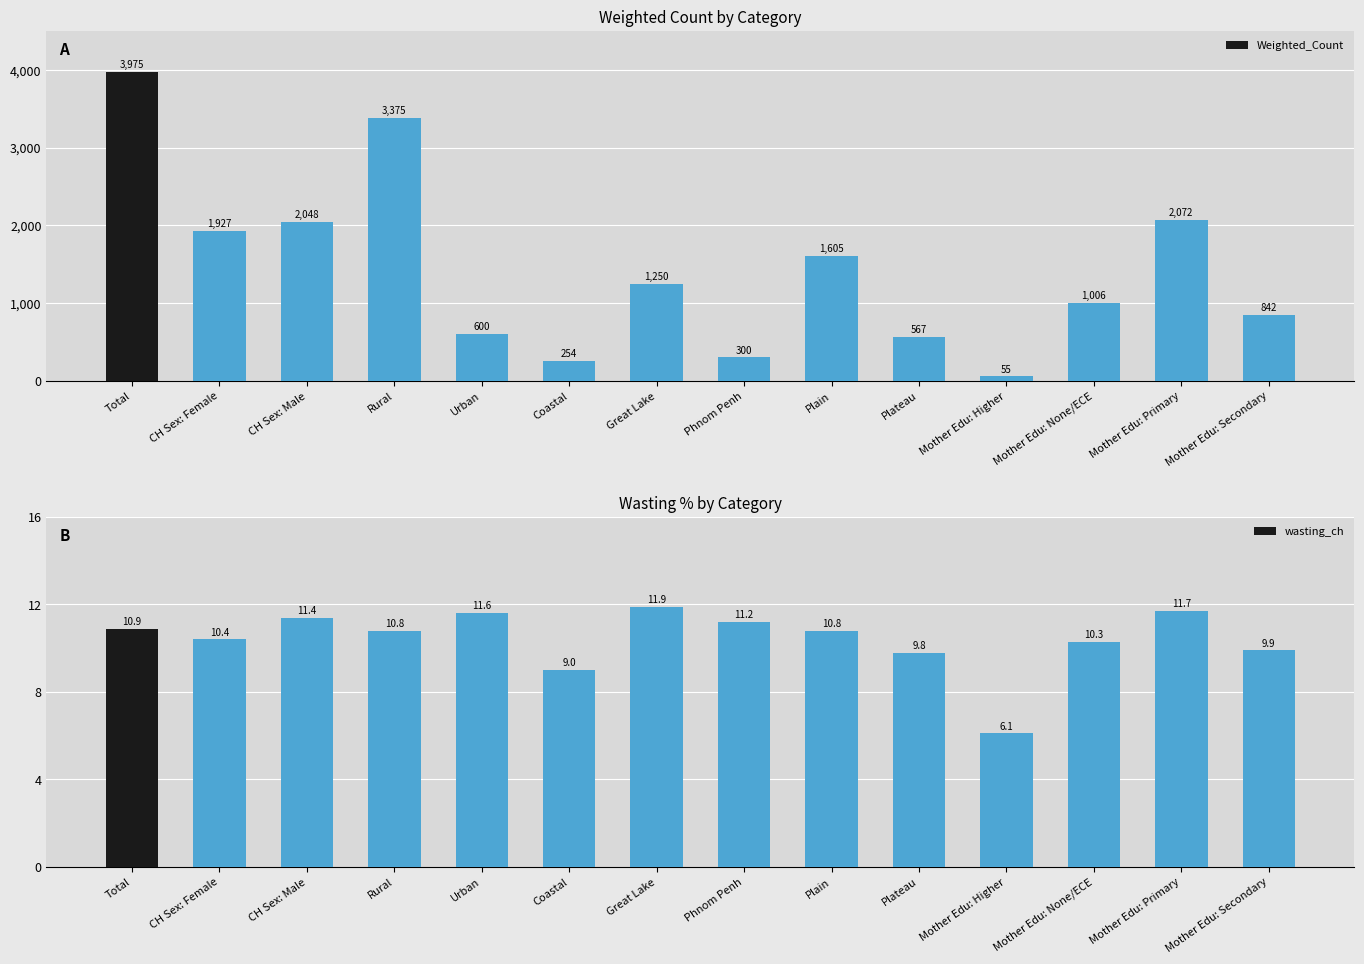

What is the label of the 3rd bar from the left?

CH Sex: Male